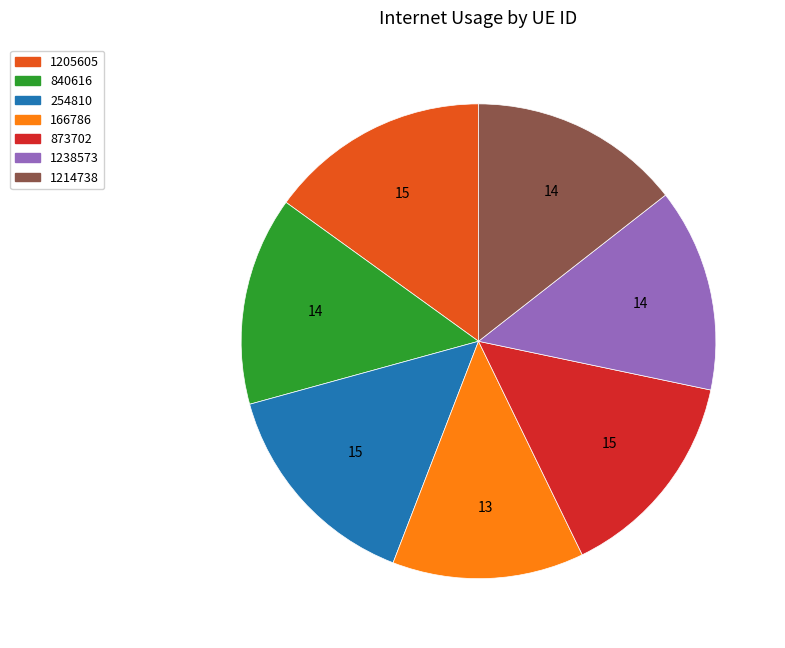

Count the number of slices in the pie.

7